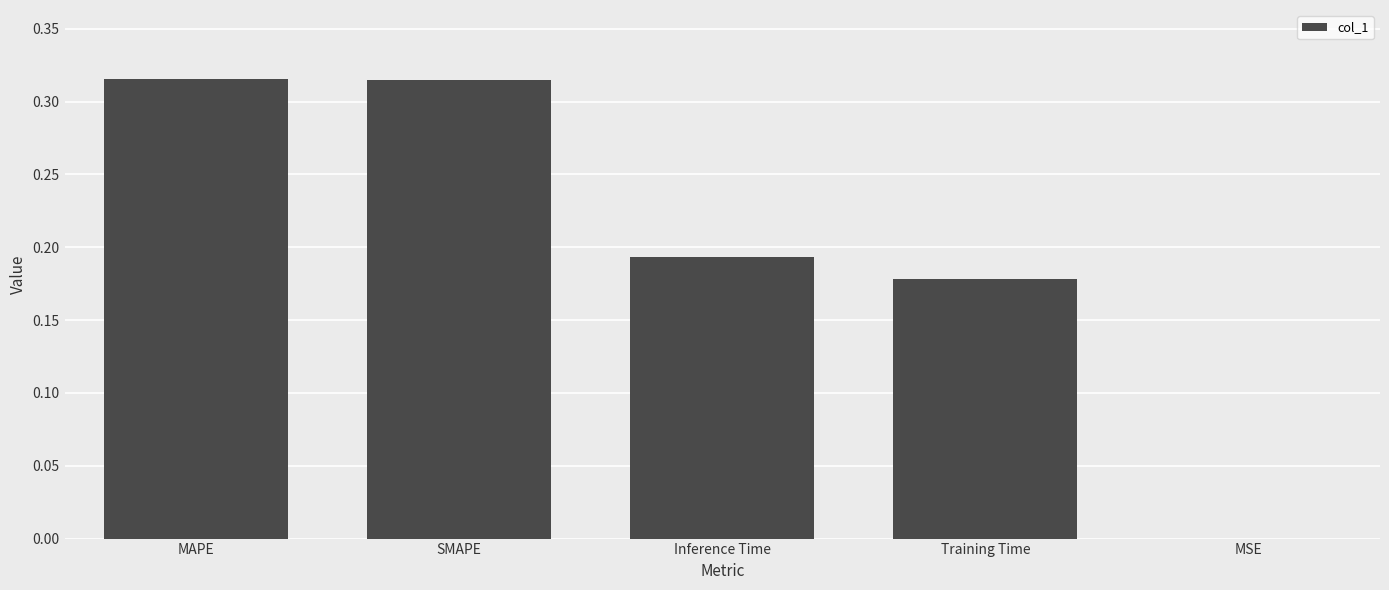

Between Inference Time and MAPE, which is larger?

MAPE